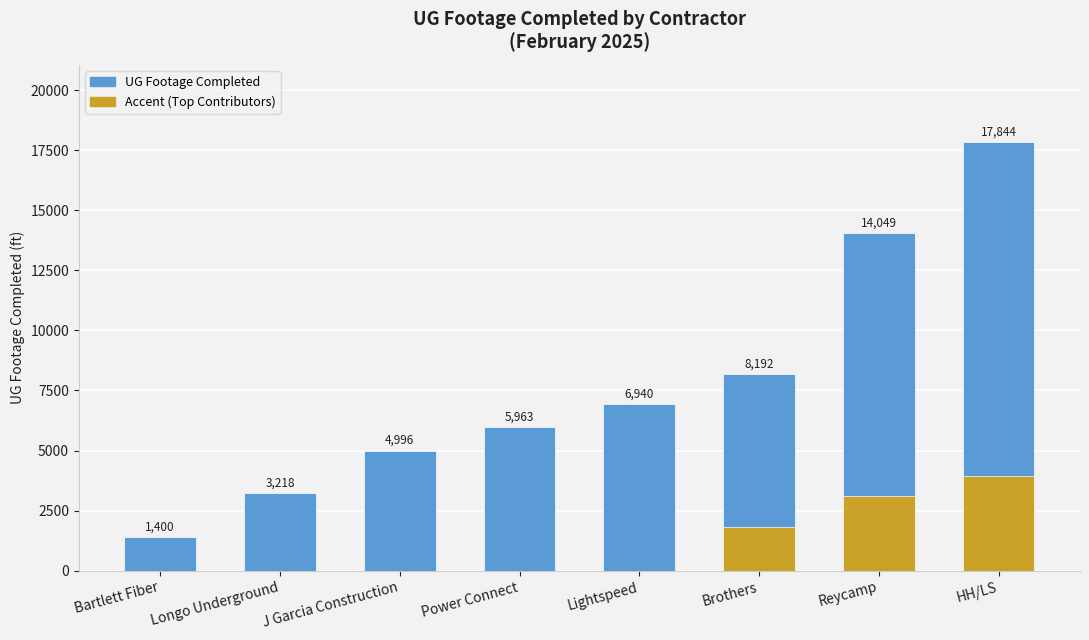

What is the ratio of the value at Lightspeed to the value at Longo Underground?

2.2